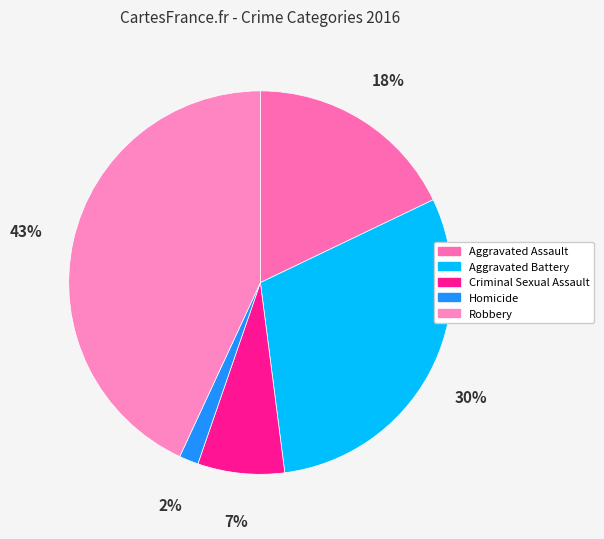

To the nearest percent, what is the combined percentage of Criminal Sexual Assault and Aggravated Battery?

37%